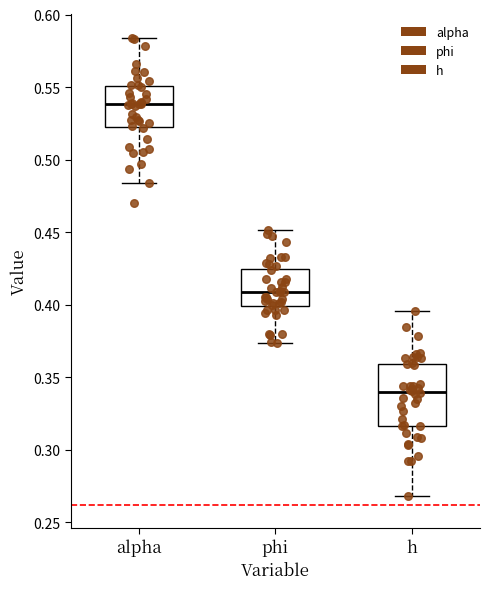

Where does the upper whisker of the box for h end on the y-axis? The values are not printed on the chart, so give them approximately, as read against the axis.

0.395